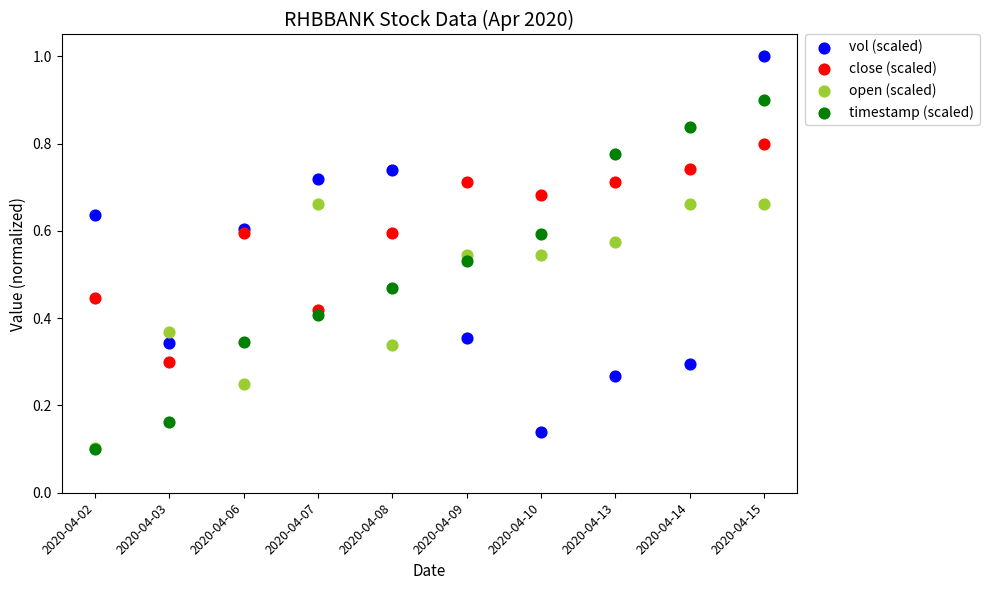

What are all the series names shown in the legend?

vol (scaled), close (scaled), open (scaled), timestamp (scaled)